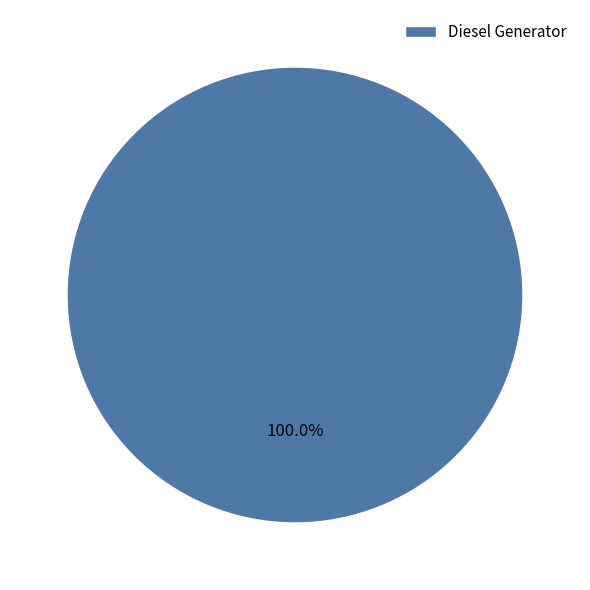

How many slices are in this pie chart?

1